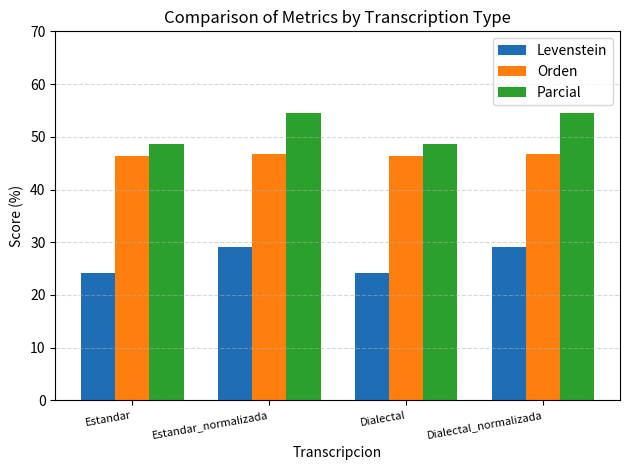

Reading left to right, transcribe all the data shown in this chart.

Levenstein: 24.1	29.2	24.1	29.2
Orden: 46.3	46.8	46.3	46.8
Parcial: 48.6	54.5	48.6	54.5